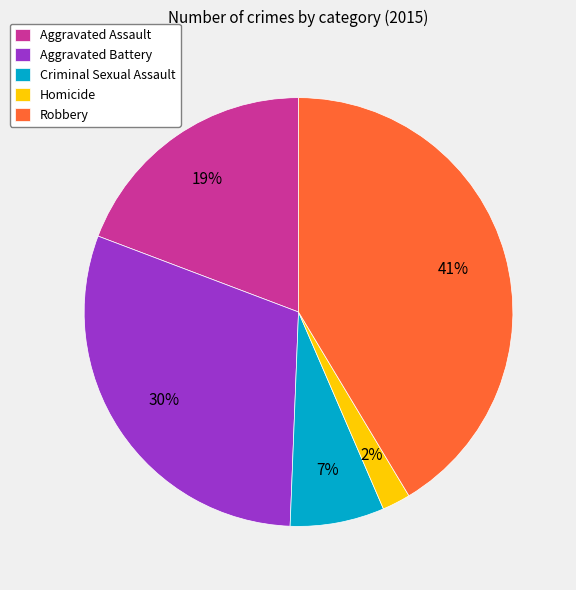

To the nearest percent, what is the difference between the Criminal Sexual Assault and Aggravated Assault slice percentages?

12%